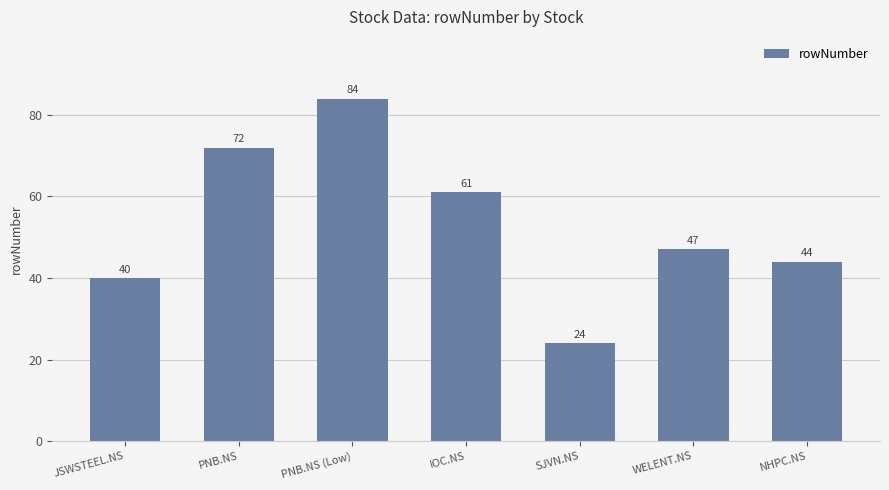

What is the greatest value displayed?

84